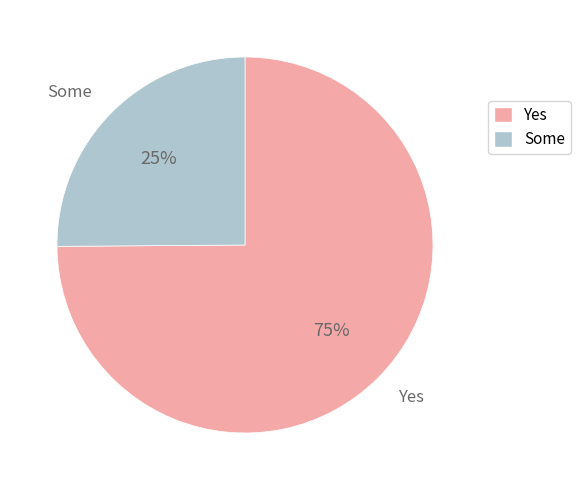

Is there a majority slice in this chart?

Yes